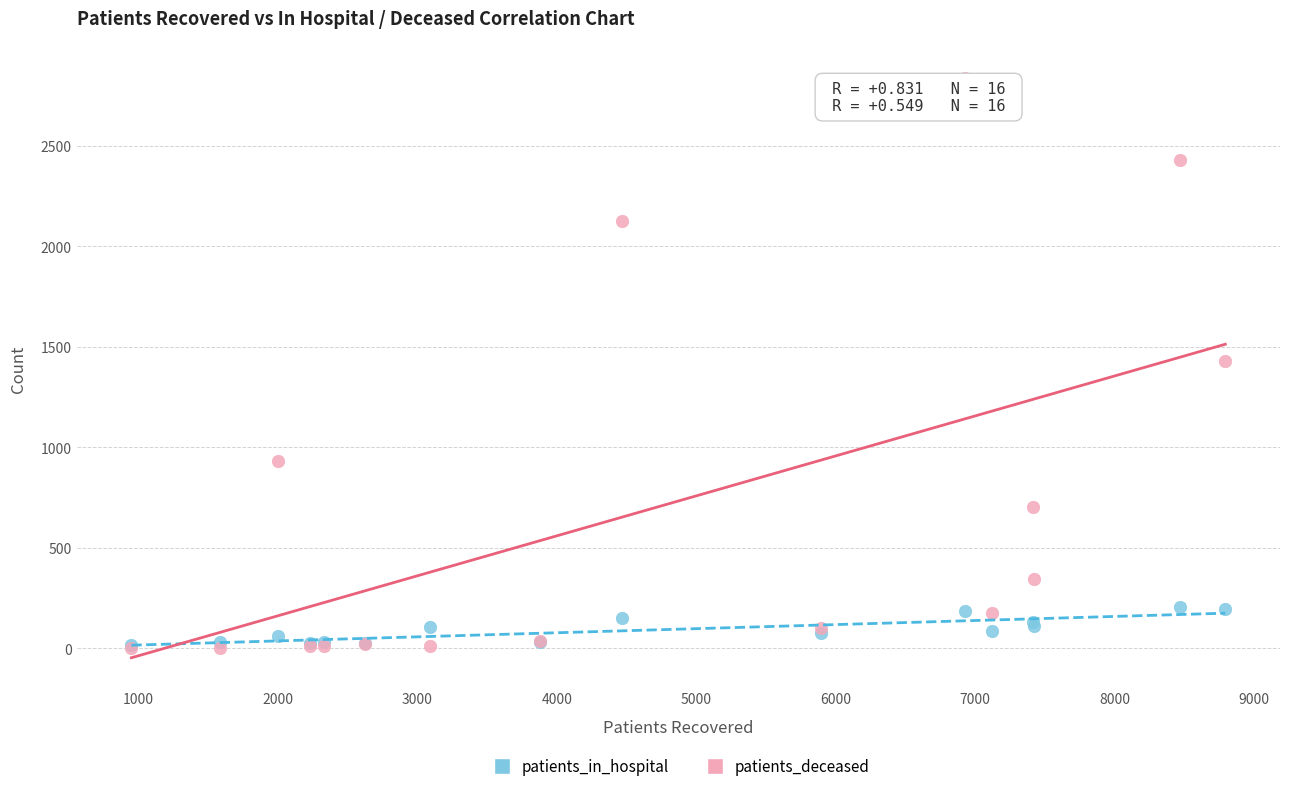

What are all the series names shown in the legend?

patients_in_hospital, patients_deceased